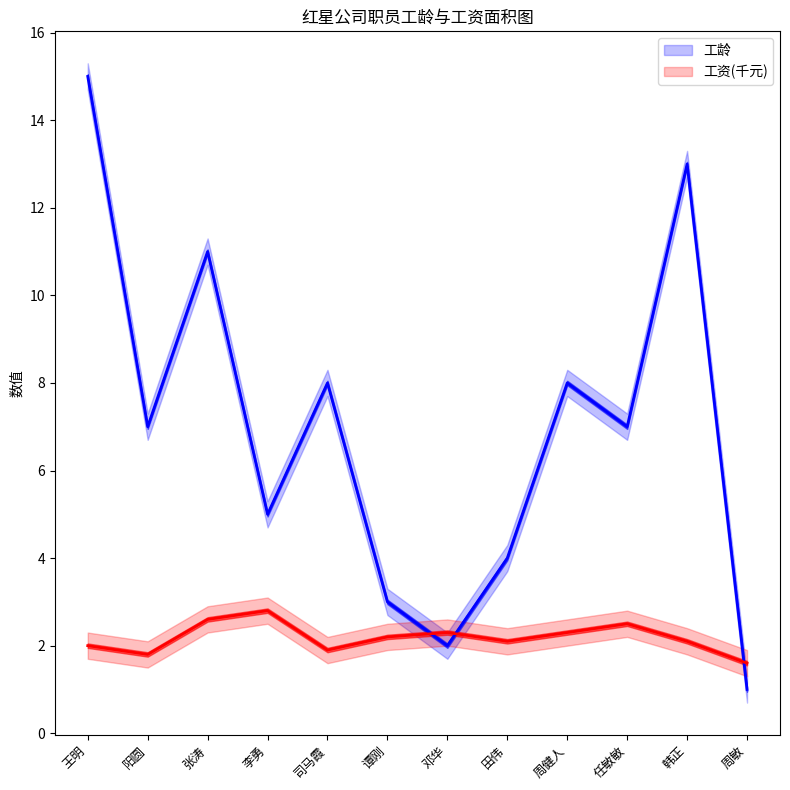

Reading left to right, what are all the values shown in this chart?

工龄: 15.0	7.0	11.0	5.0	8.0	3.0	2.0	4.0	8.0	7.0	13.0	1.0
工资: 2.0	1.8	2.6	2.8	1.9	2.2	2.3	2.1	2.3	2.5	2.1	1.6